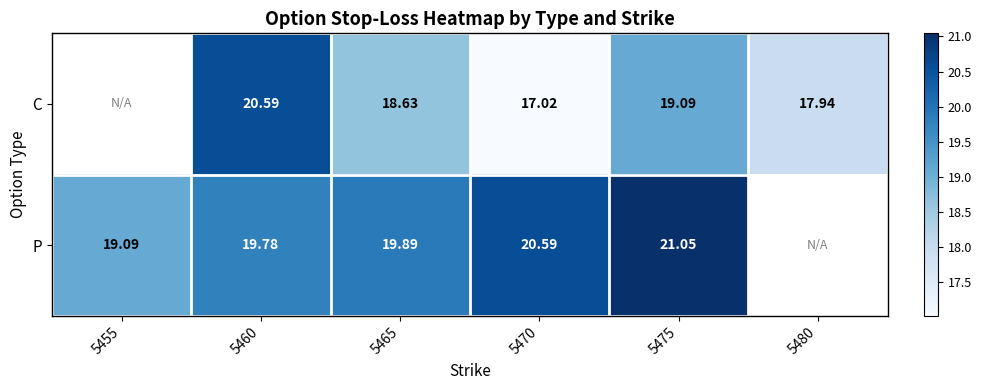

At 5470, list the series in order from smallest to largest.

C, P